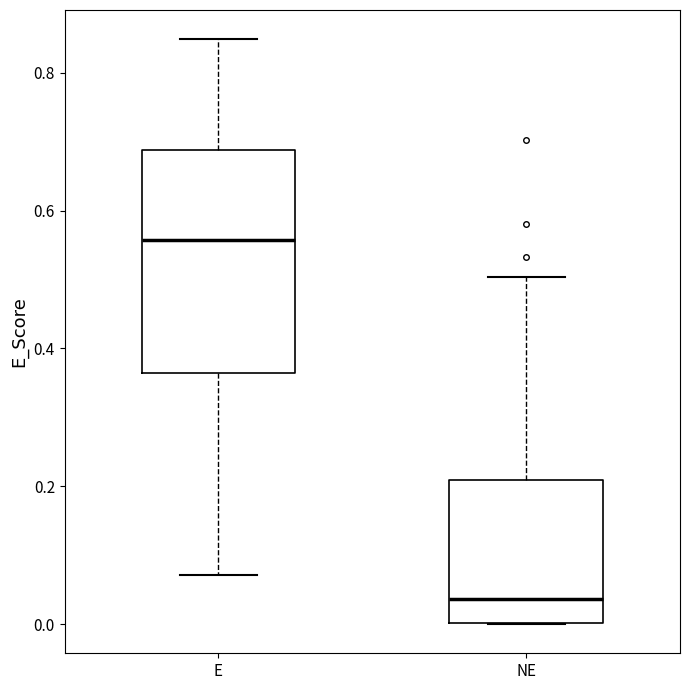

Where does the median line of the box for NE sit on the y-axis? The values are not printed on the chart, so give them approximately, as read against the axis.

0.04